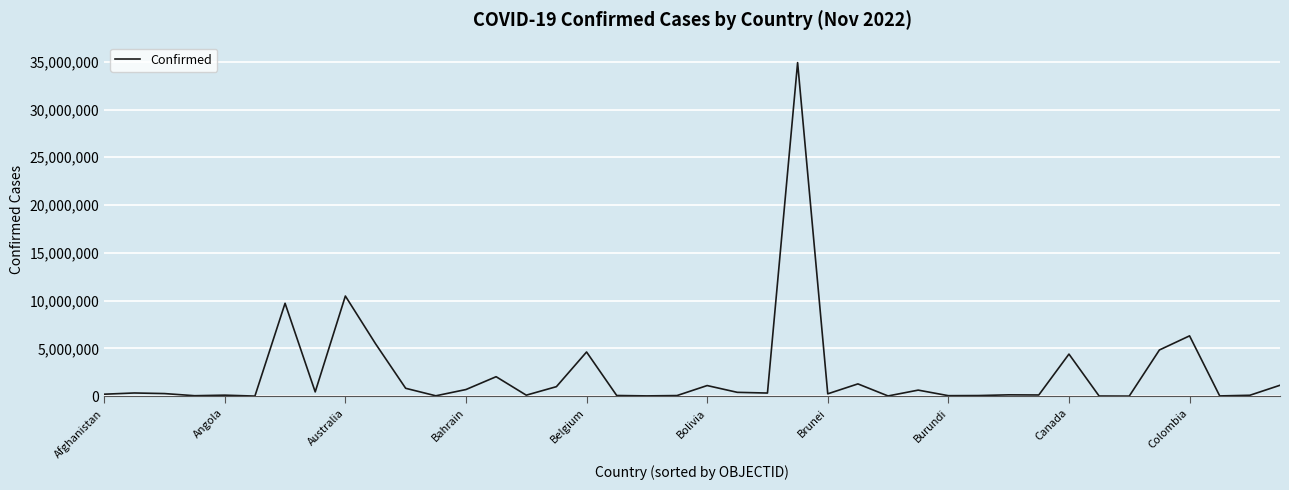

What is the greatest value displayed?

34908198